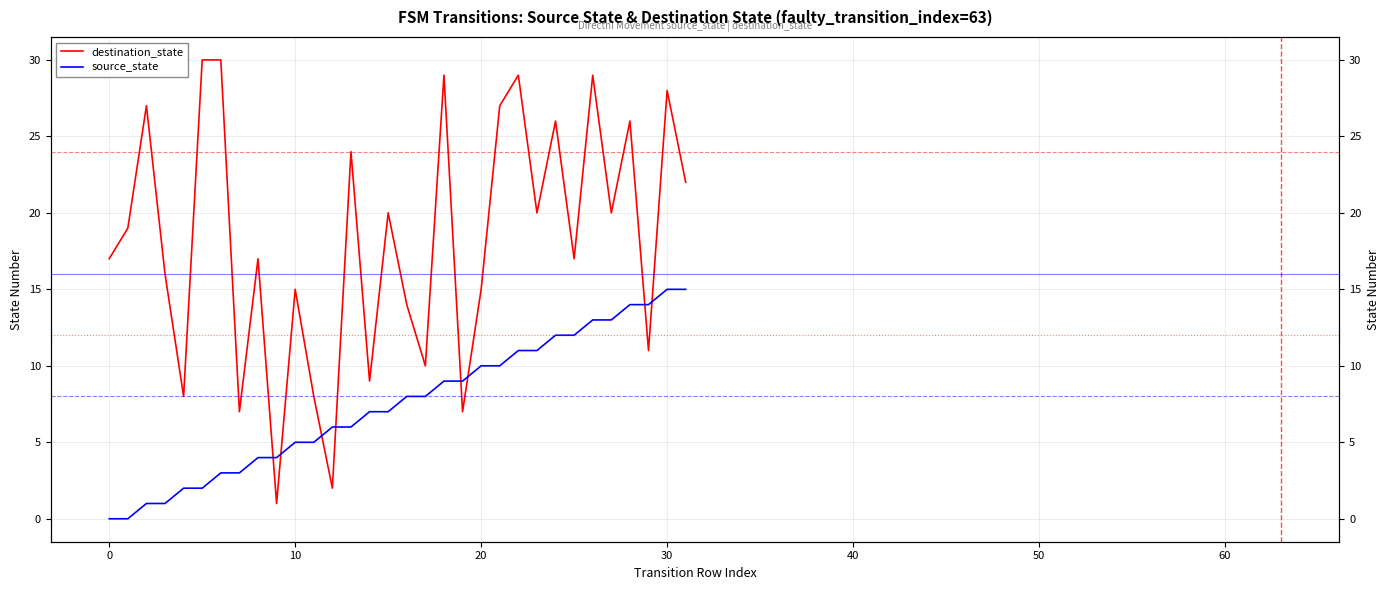

What is the value of the destination_state point at the 25th from the left?

26